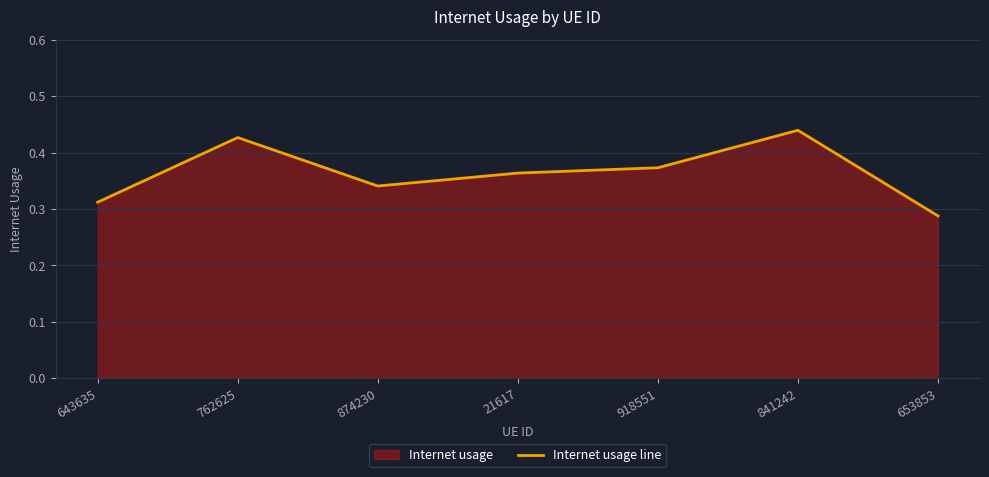

At which category does the data reach its first local peak?

762625